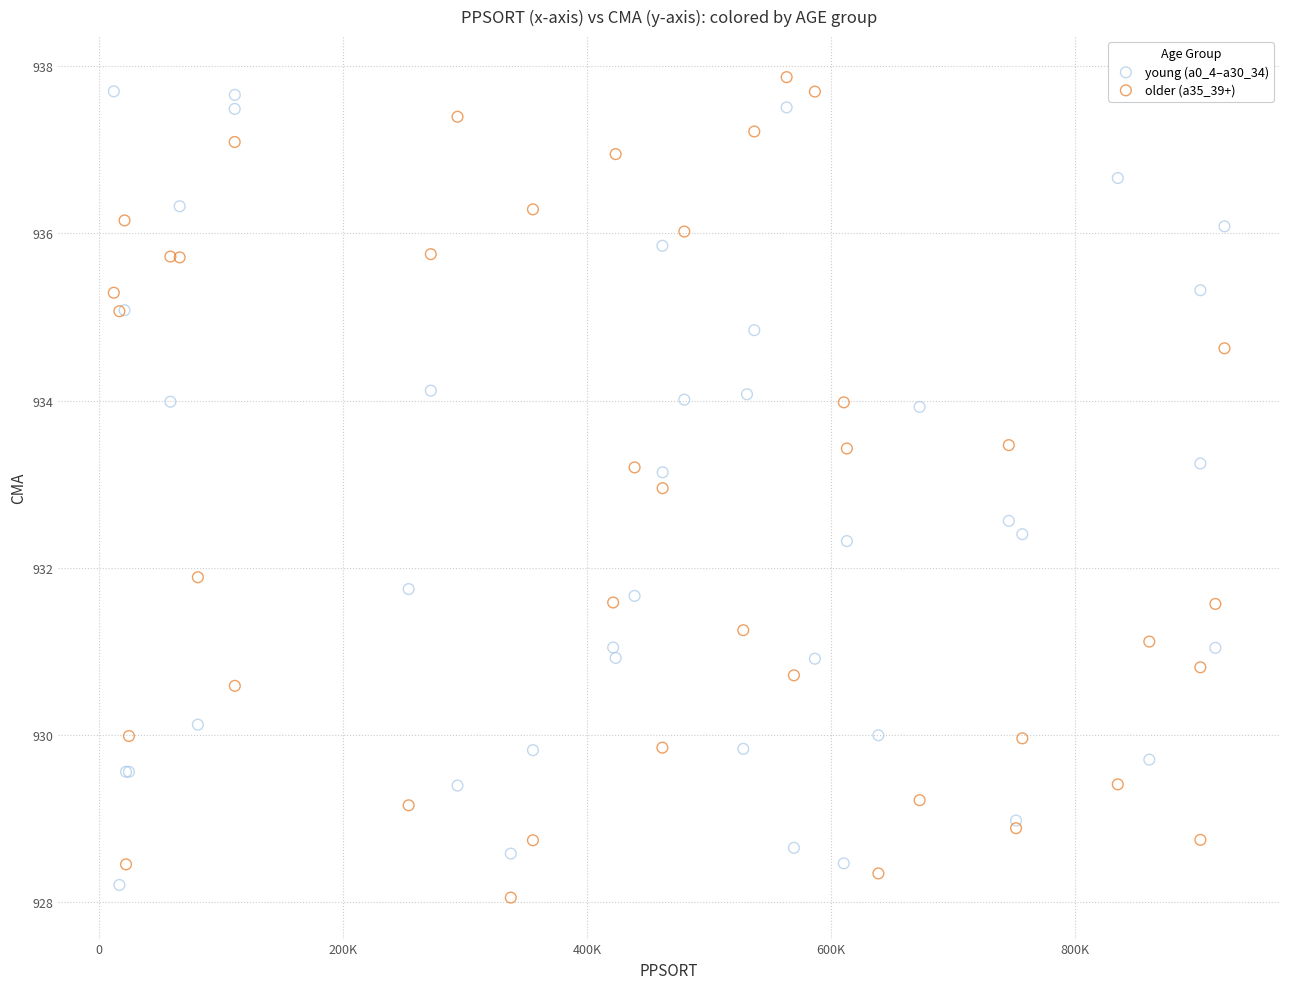

Which series has the largest Y range (max minus min)?

older (a35_39+)